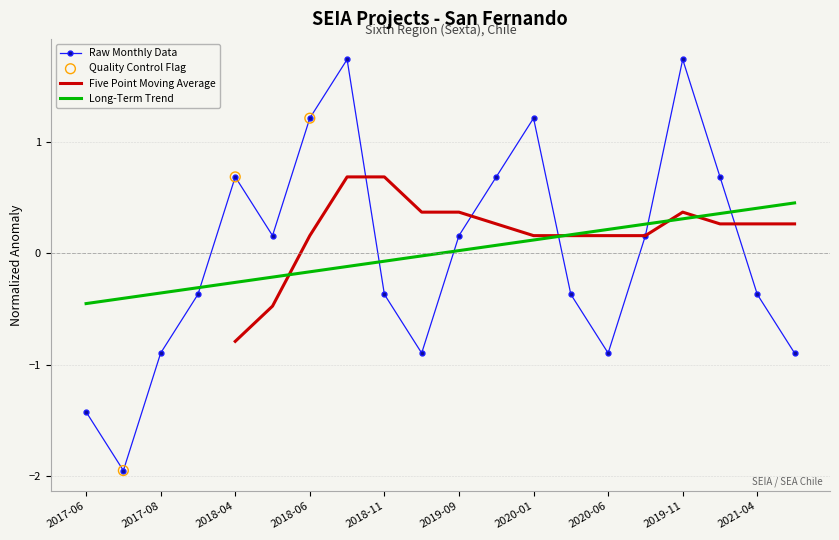

Between 2017-10 and 2018-05, which is larger?

2018-05